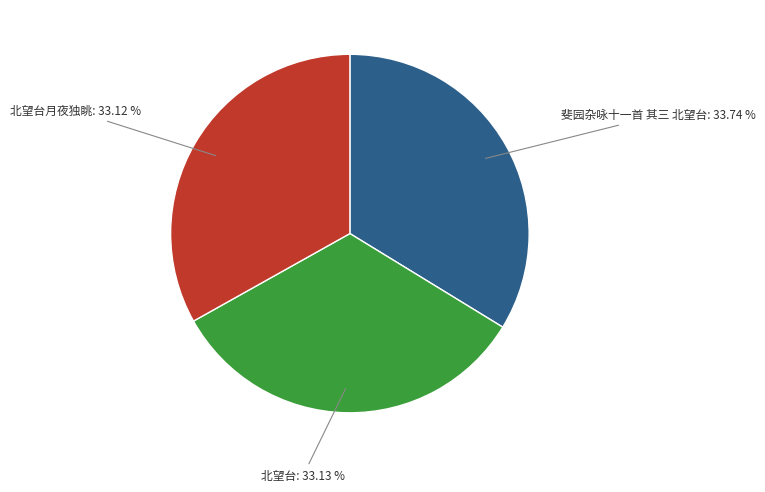

Between 斐园杂咏十一首 其三 北望台: 33.74 % and 北望台月夜独眺: 33.12 %, which is larger?

斐园杂咏十一首 其三 北望台: 33.74 %